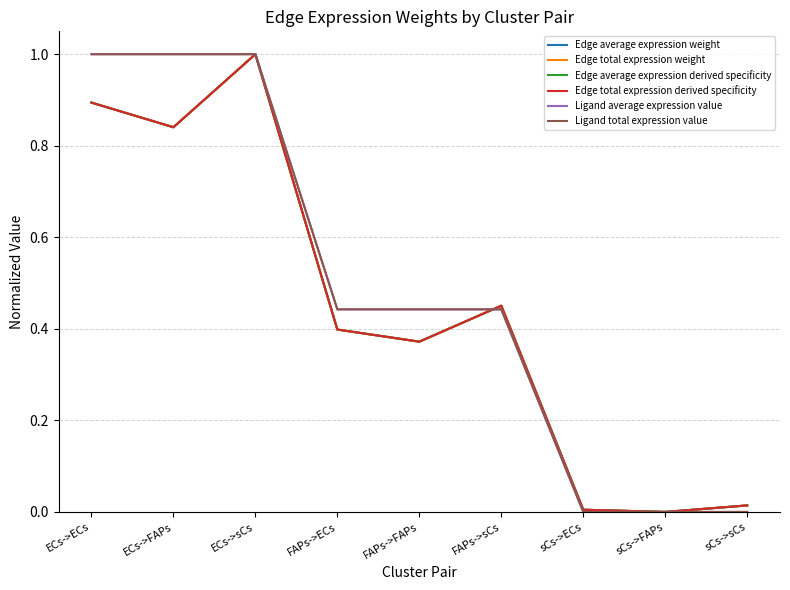

Does the chart have visible grid lines?

Yes